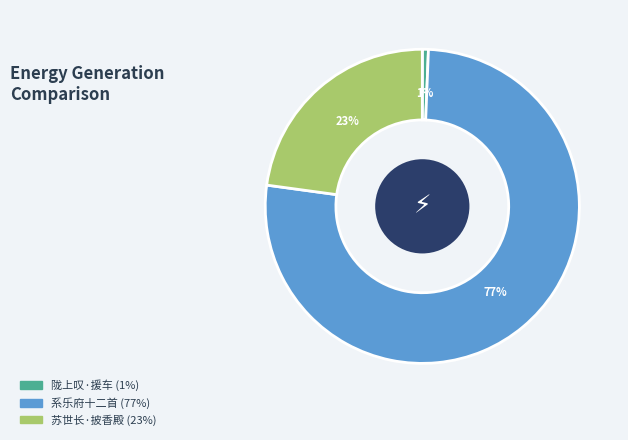

To the nearest percent, what is the average slice percentage?

33%